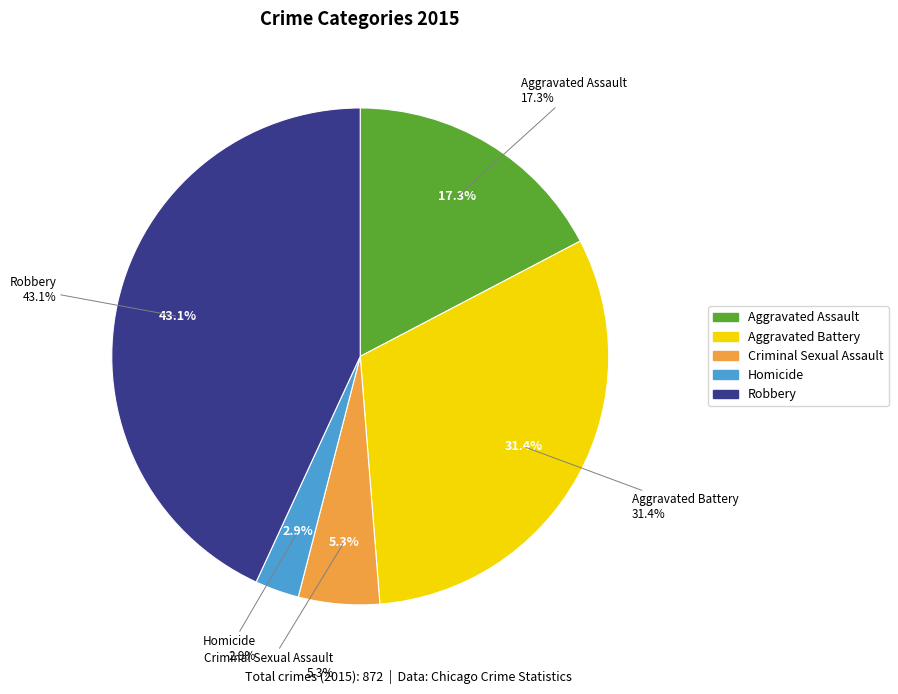

To the nearest percent, what percentage of the pie is Aggravated Assault?

17%